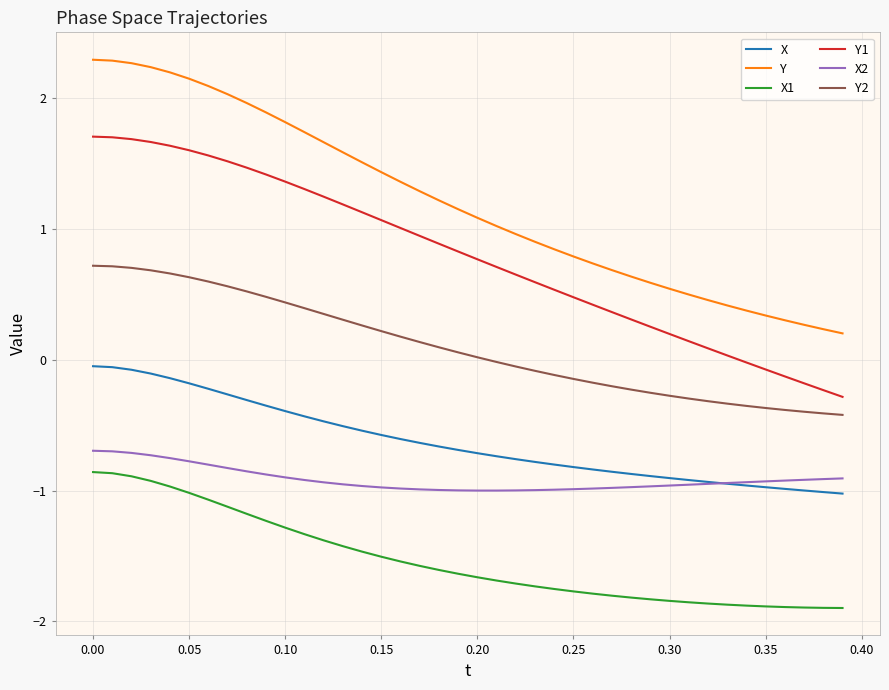

What is the greatest value displayed?

2.3